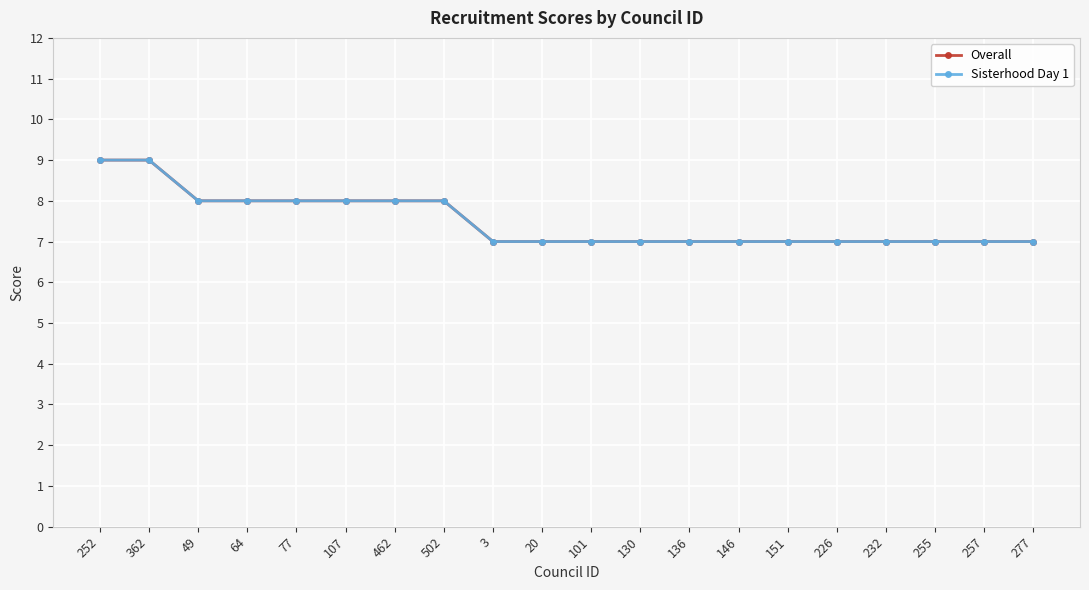

At which label does Sisterhood Day 1 reach its peak?

252